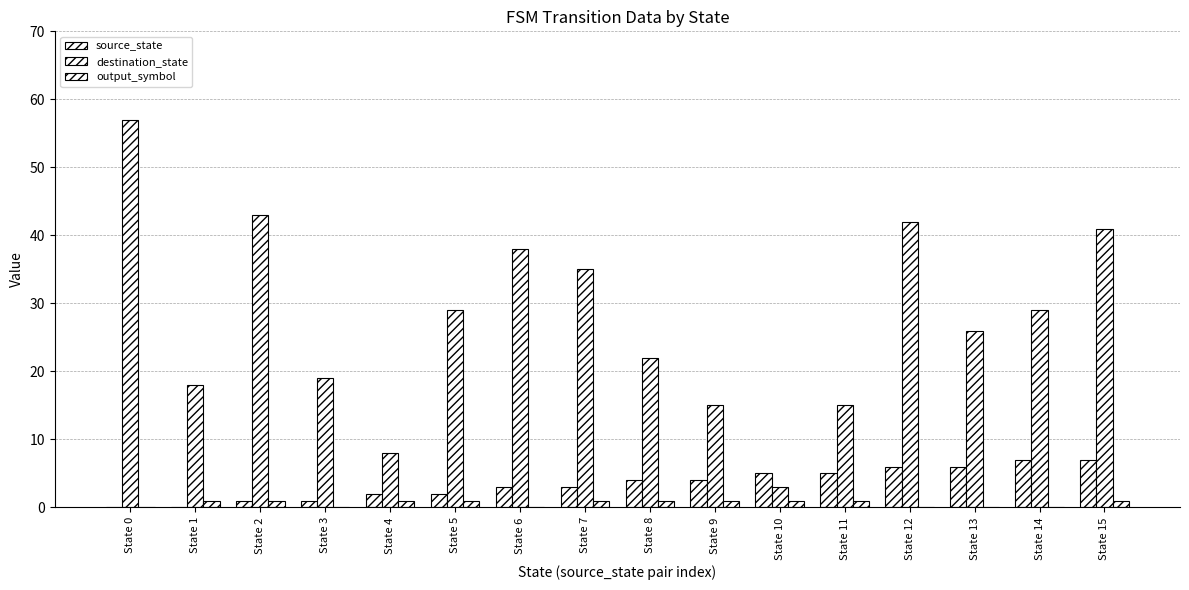

Are the bars horizontal?

No